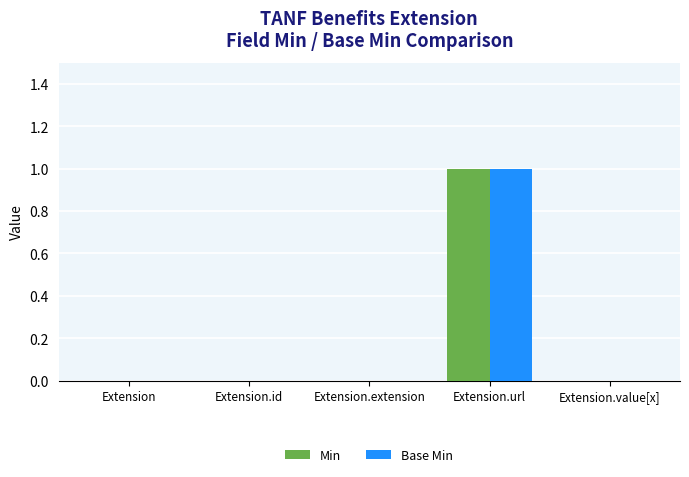

True or false: Min has a value of 0 at Extension.id.

True